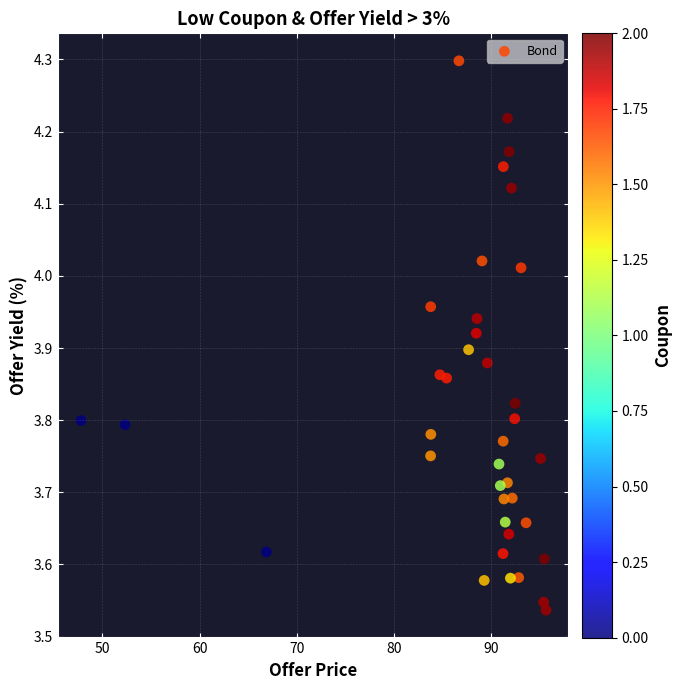

What is the range of X values (max minus min)?

47.9